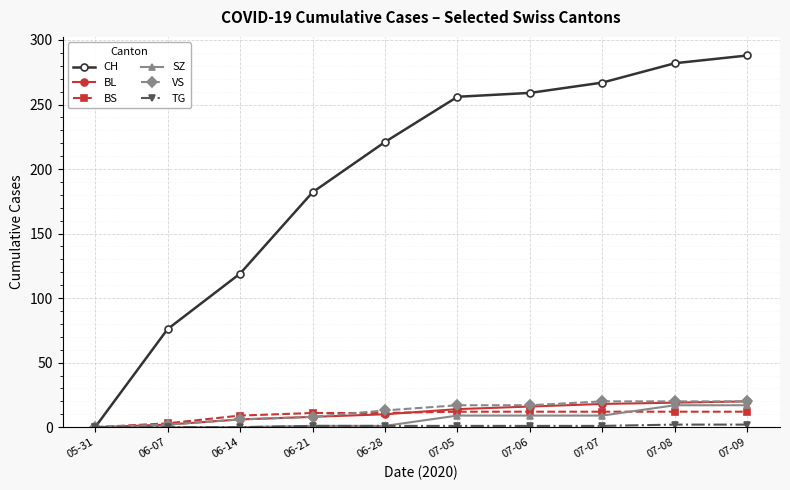

What is the greatest value displayed?

288